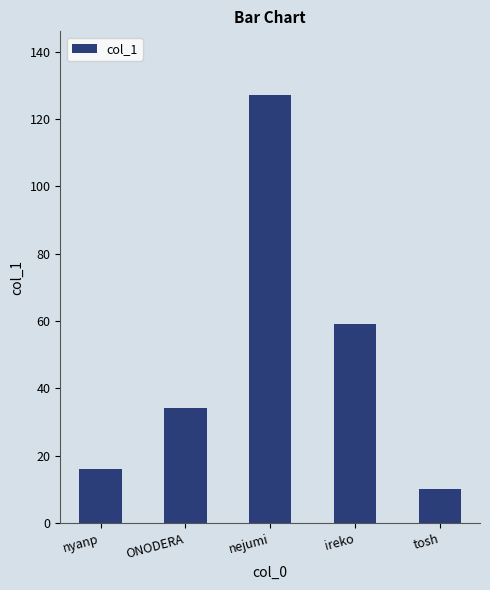

Which has a higher value, ireko or ONODERA?

ireko